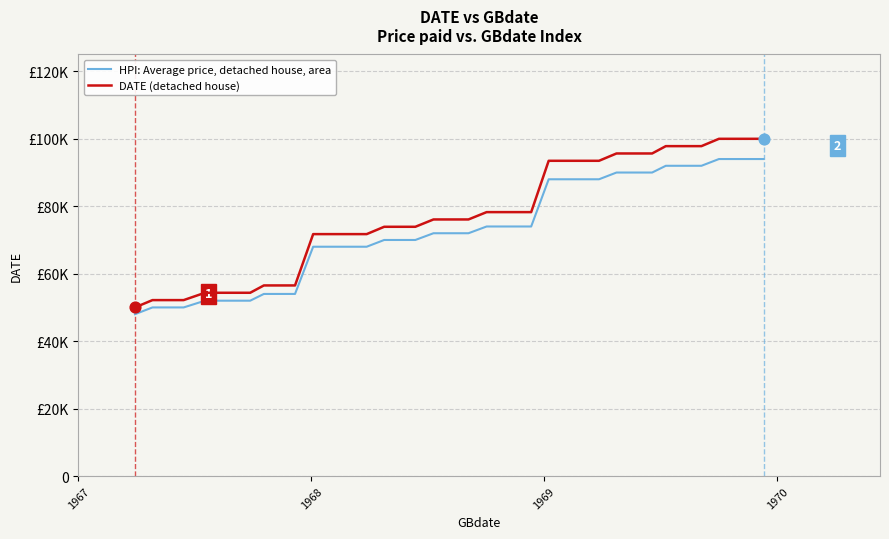

At how many categories does at least one series exceed 71319?

29